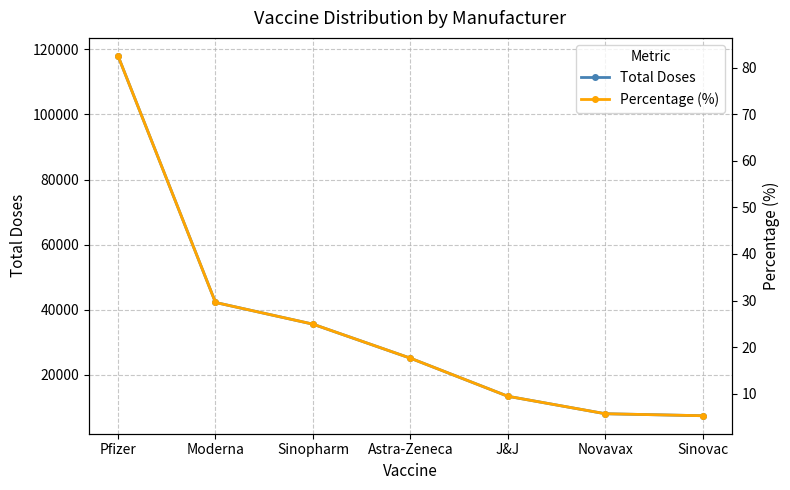

At which label is Percentage (%) closest to 43?

Moderna